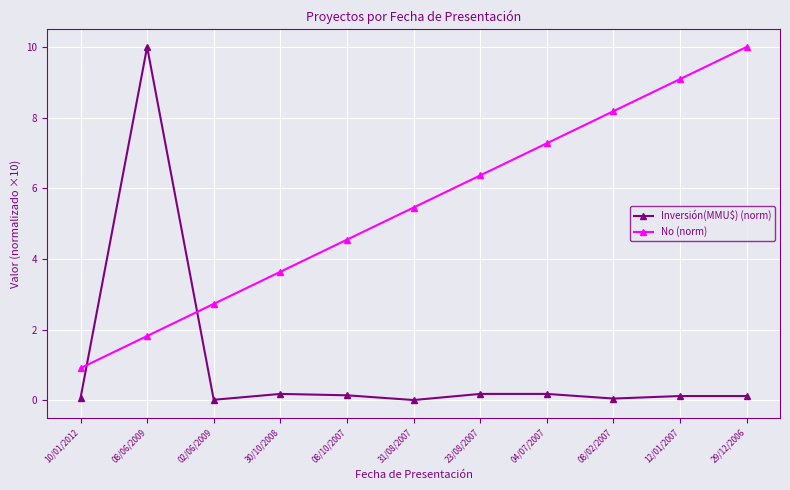

Rank the series at 23/08/2007 from lowest to highest value.

Inversión(MMU$) (norm), No (norm)